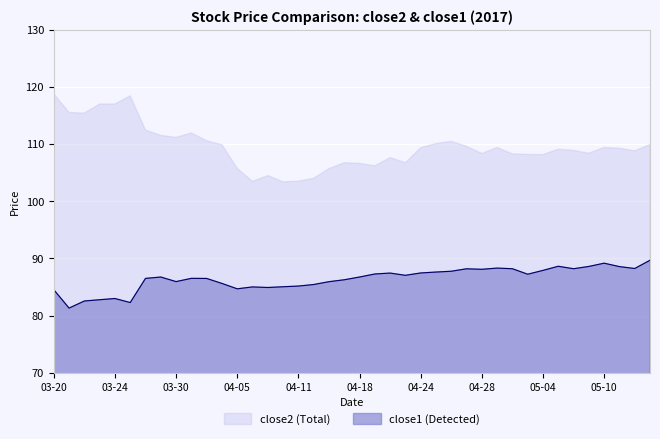

What is the change in value from 24 to 33?

+1.2